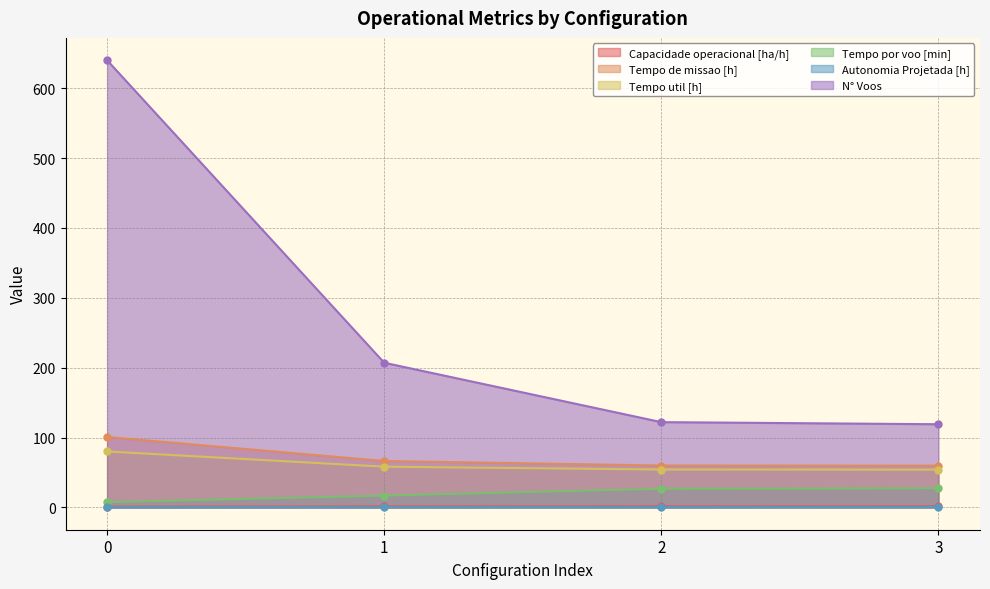

Reading left to right, transcribe all the data shown in this chart.

Capacidade operacional [ha/h]: 1.0	1.5	1.7	1.7
Tempo de missao [h]: 100.8	66.4	59.9	59.7
Tempo util [h]: 80.0	58.2	54.2	54.0
Tempo por voo [min]: 7.5	16.9	26.6	27.2
Autonomia Projetada [h]: 0.1	0.2	0.4	0.5
N° Voos: 640.0	207.0	122.0	119.0